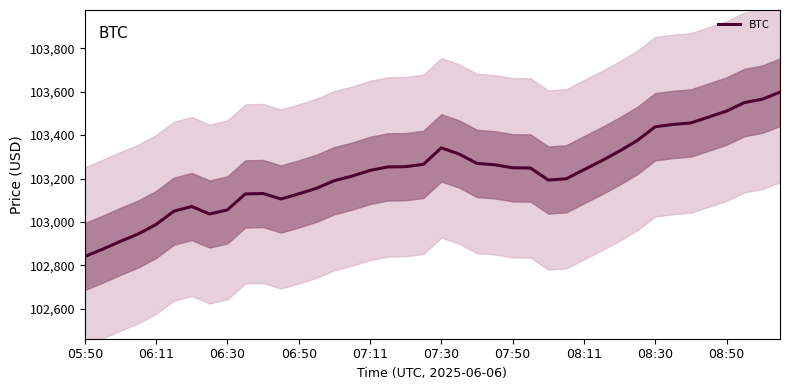

What is the maximum value for BTC?

103597.8